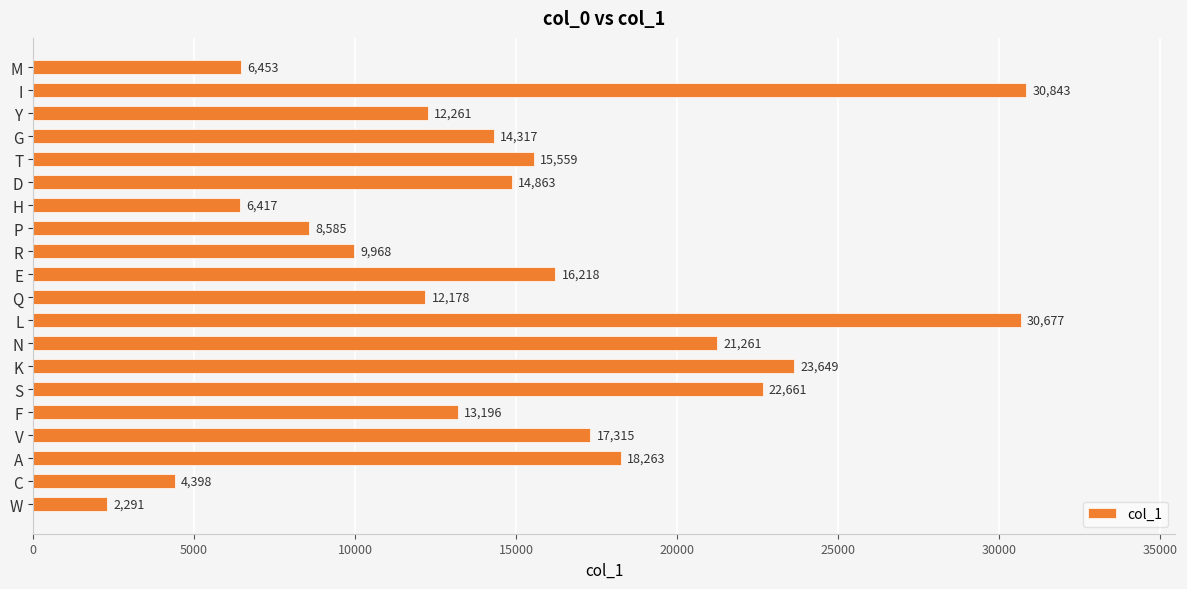

Reading top to bottom, extract all data points from this chart.

M=6453	I=30843	Y=12261	G=14317	T=15559	D=14863	H=6417	P=8585	R=9968	E=16218	Q=12178	L=30677	N=21261	K=23649	S=22661	F=13196	V=17315	A=18263	C=4398	W=2291